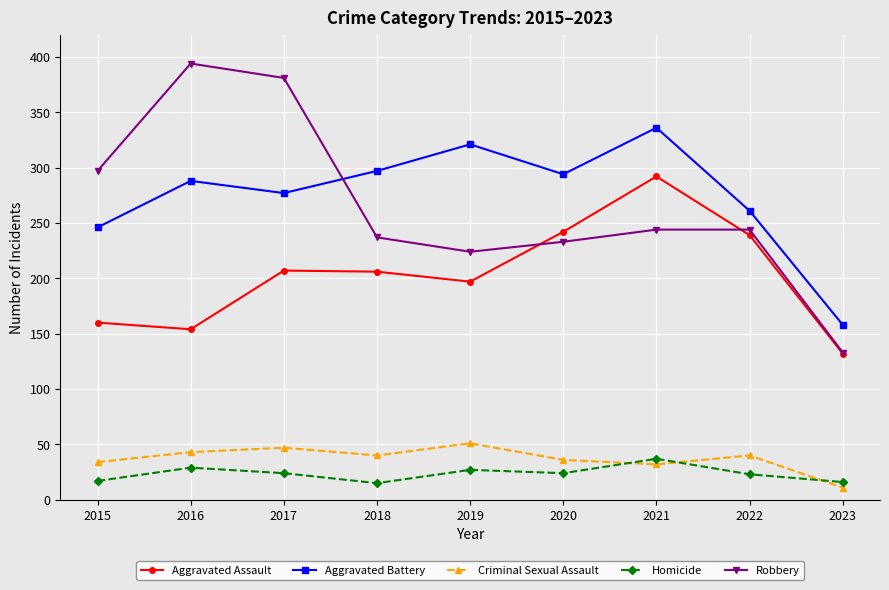

Which category has the highest value across all series?

2016